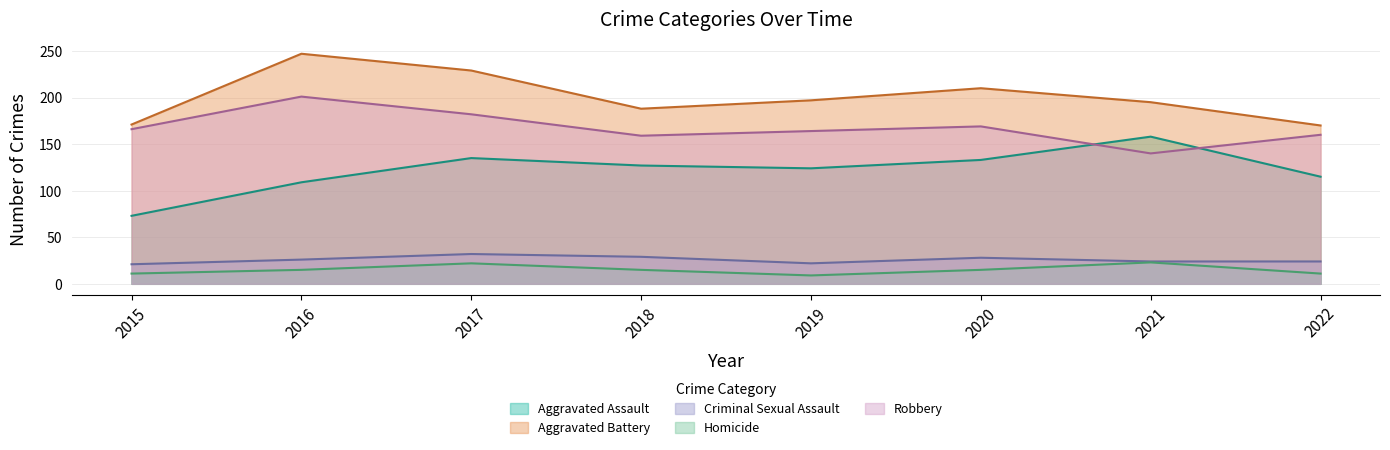

What are all the series names shown in the legend?

Aggravated Assault, Aggravated Battery, Criminal Sexual Assault, Homicide, Robbery